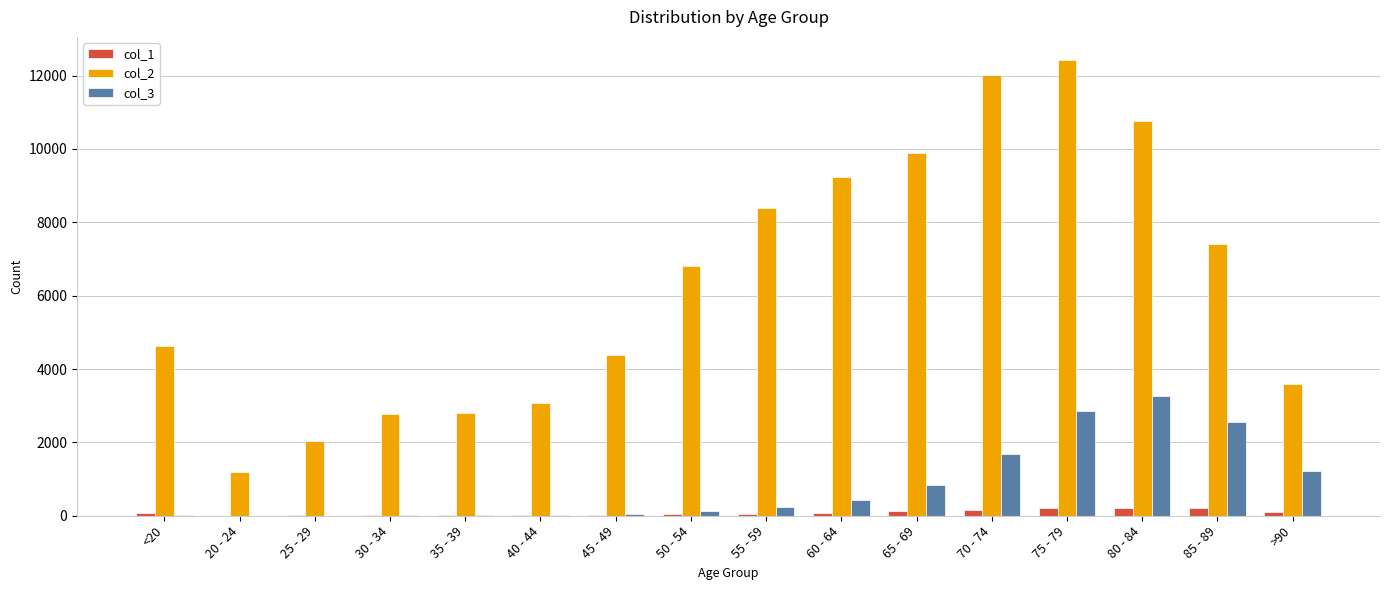

What are all the series names shown in the legend?

col_1, col_2, col_3